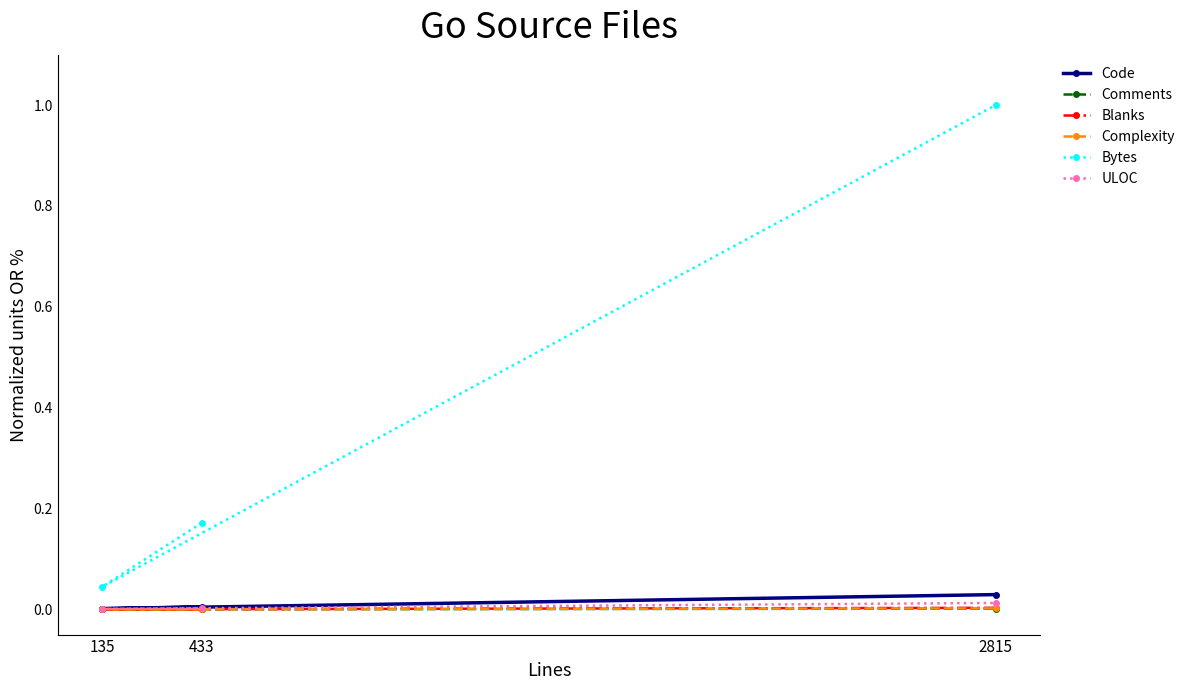

Reading right to left, what are all the values shown in this chart?

Code: 2815=0.0	135=0.0	433=0.0
Comments: 2815=0.0	135=0.0	433=0.0
Blanks: 2815=0.0	135=0.0	433=0.0
Complexity: 2815=0.0	135=0.0	433=0.0
Bytes: 2815=1.0	135=0.0	433=0.2
ULOC: 2815=0.0	135=0.0	433=0.0